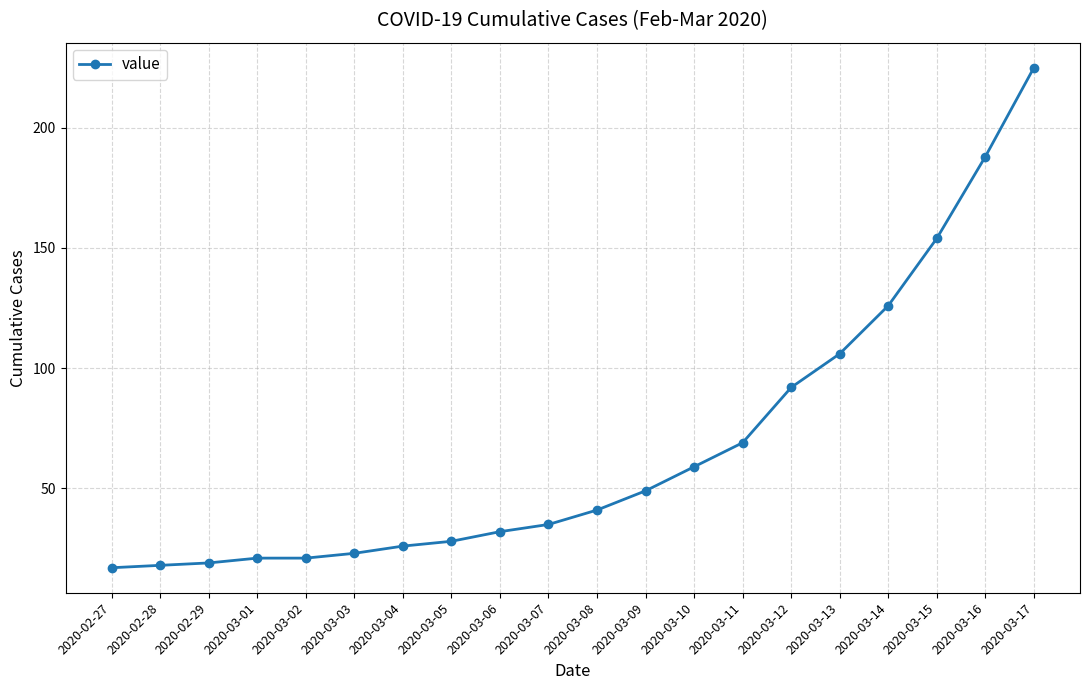

What is the difference between the values at 2020-03-02 and 2020-03-04?

5